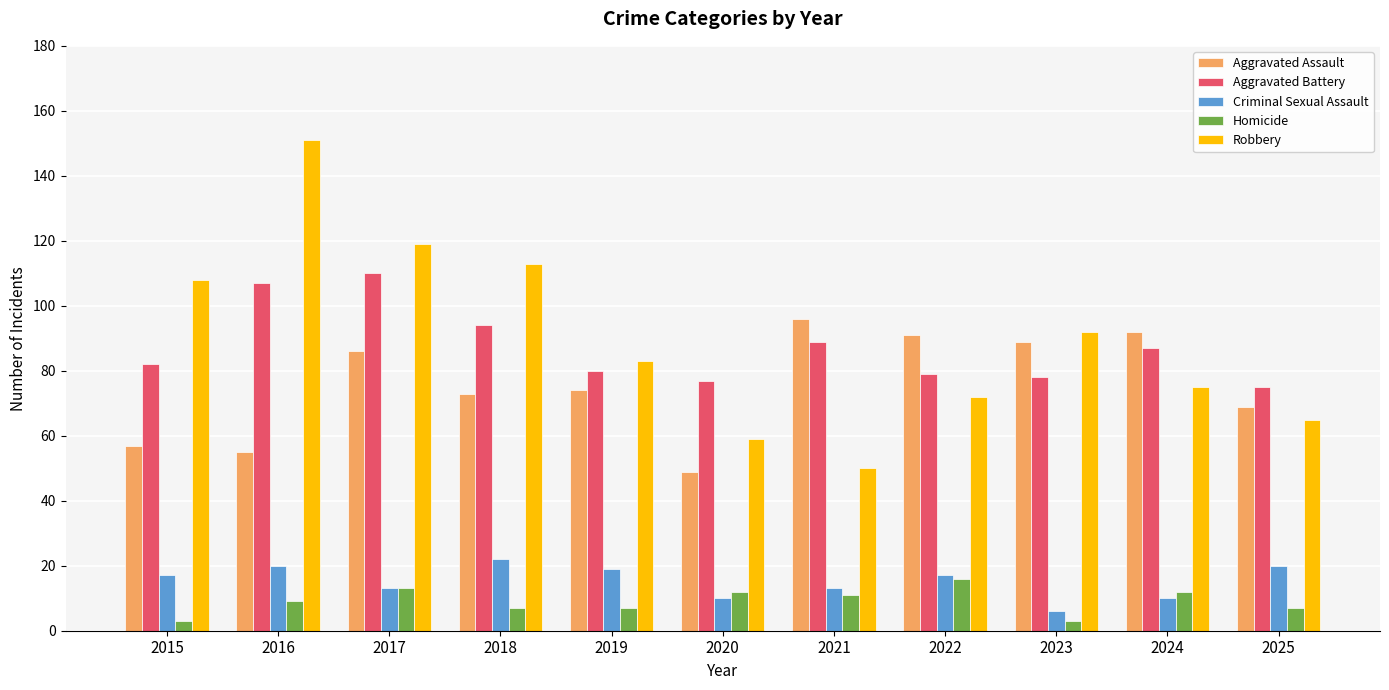

At 2015, list the series in order from largest to smallest.

Robbery, Aggravated Battery, Aggravated Assault, Criminal Sexual Assault, Homicide